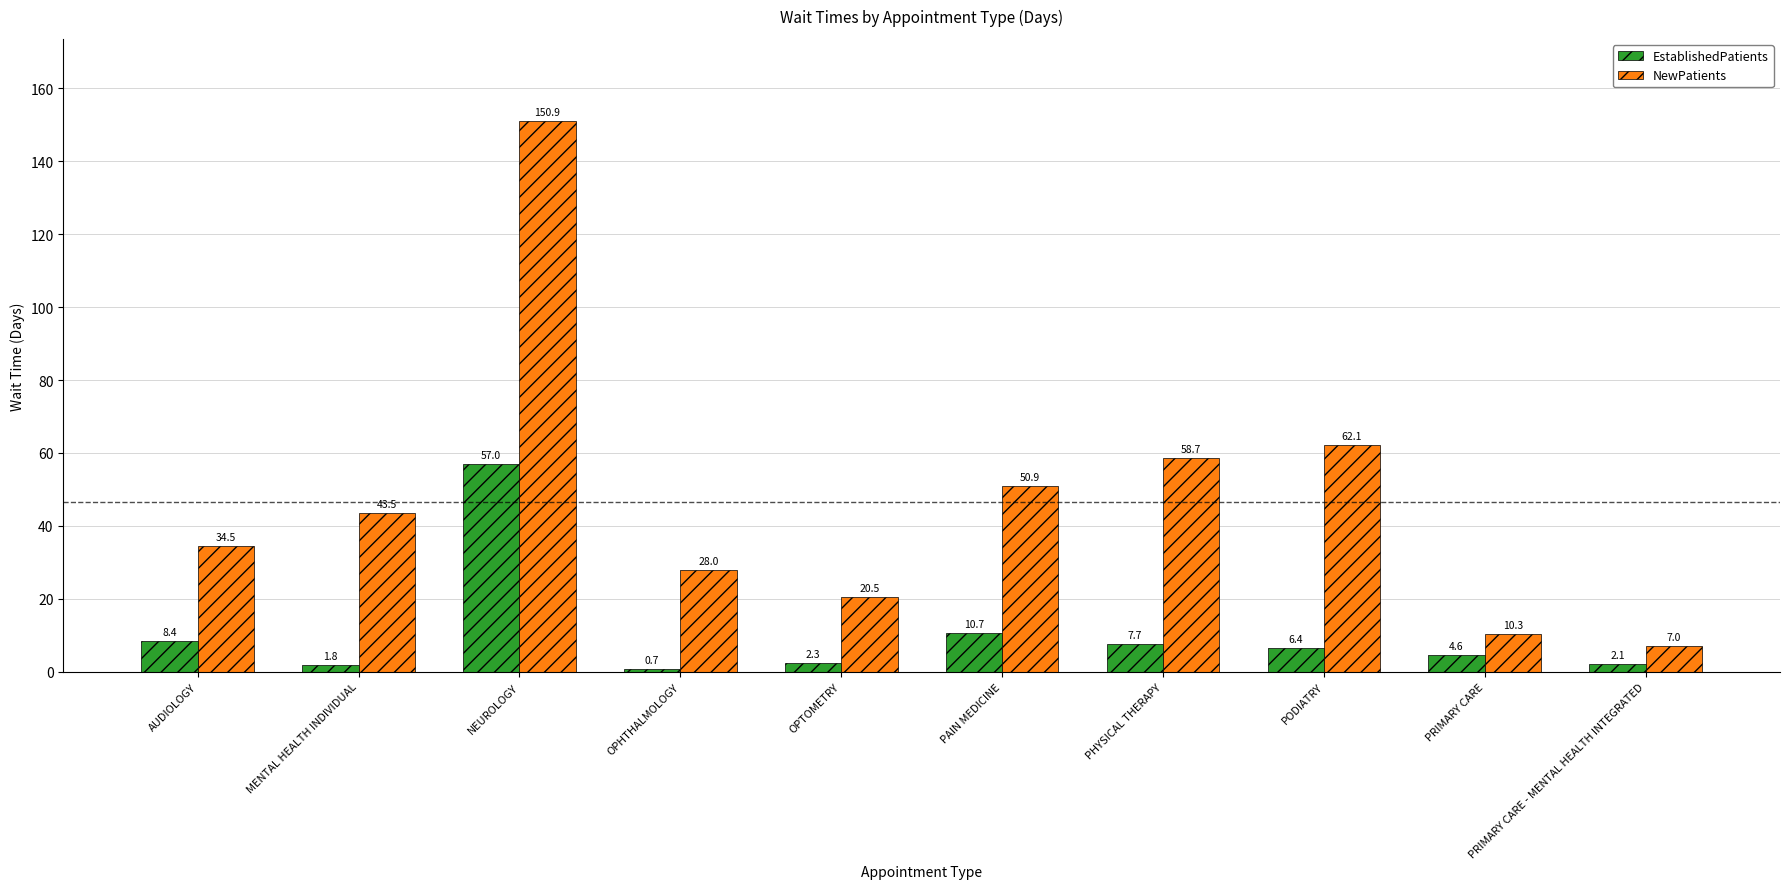

What is the smallest value displayed?

0.7